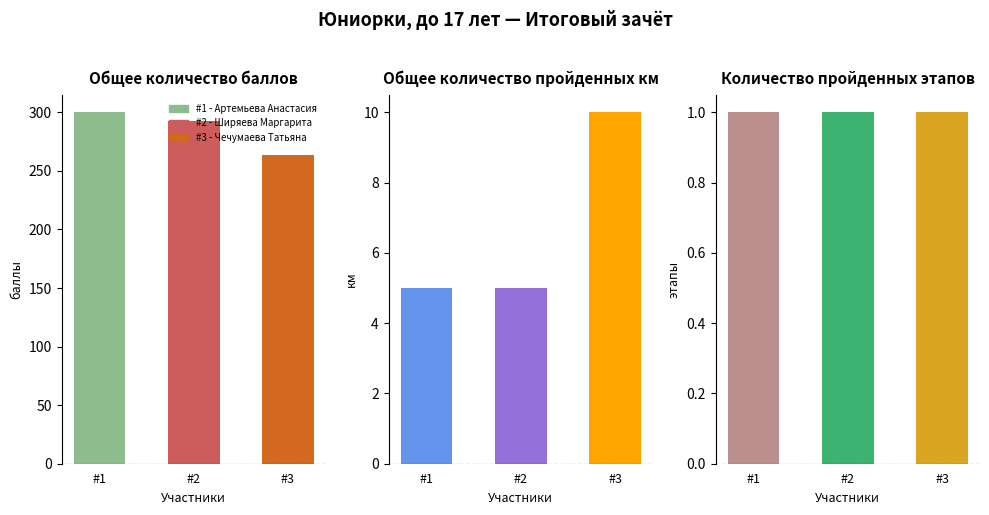

At which category does the chart reach its peak across all series?

1 - Артемьева Анастасия